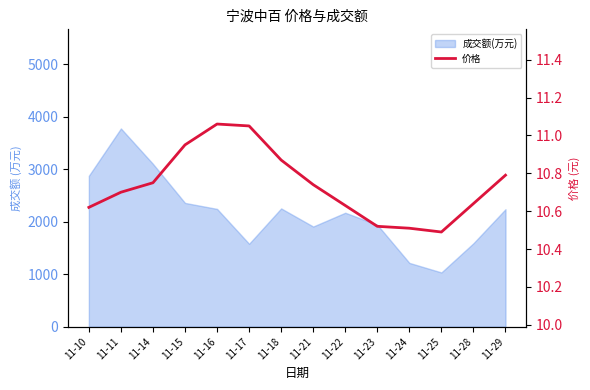

How many lines are shown in the chart?

1